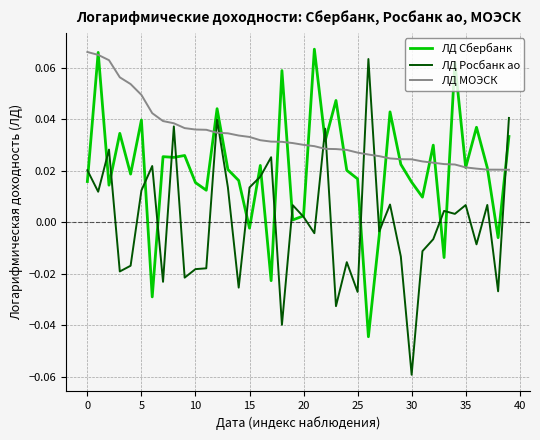

Rank the series by their average value, from lowest to highest.

ЛД Росбанк ао, ЛД Сбербанк, ЛД МОЭСК